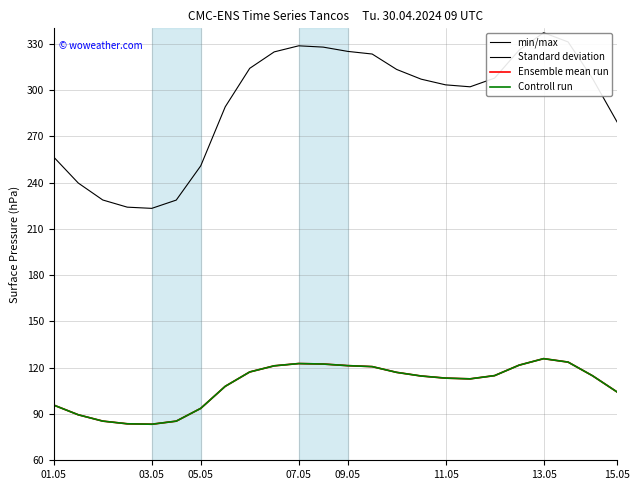

Does the chart have visible grid lines?

Yes